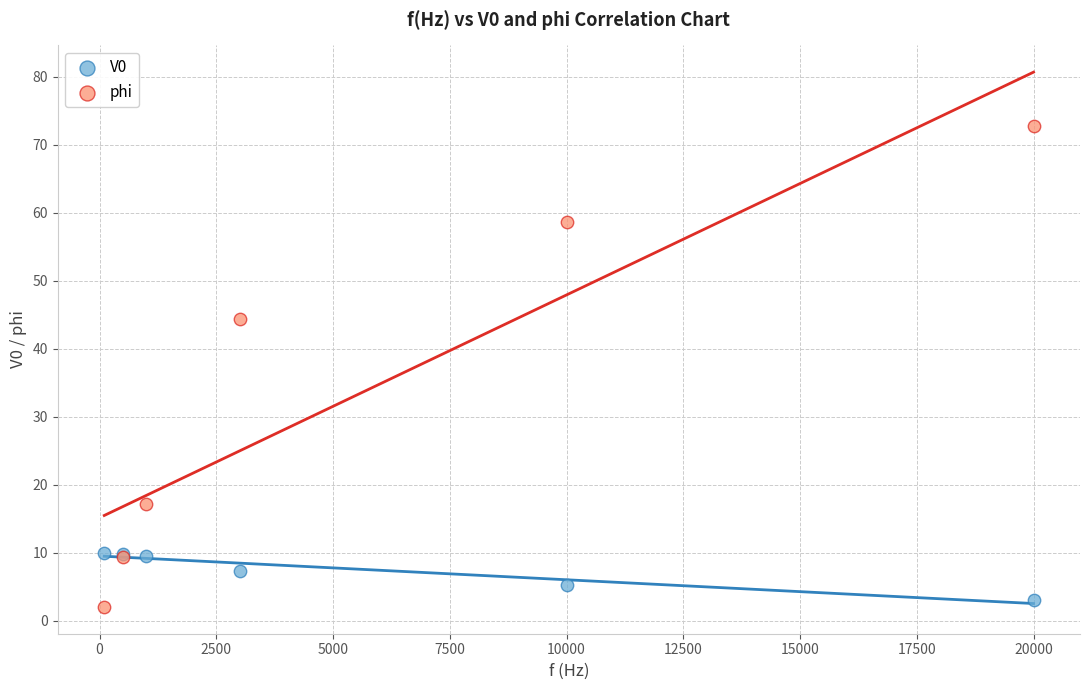

Which series contains the highest Y value?

phi